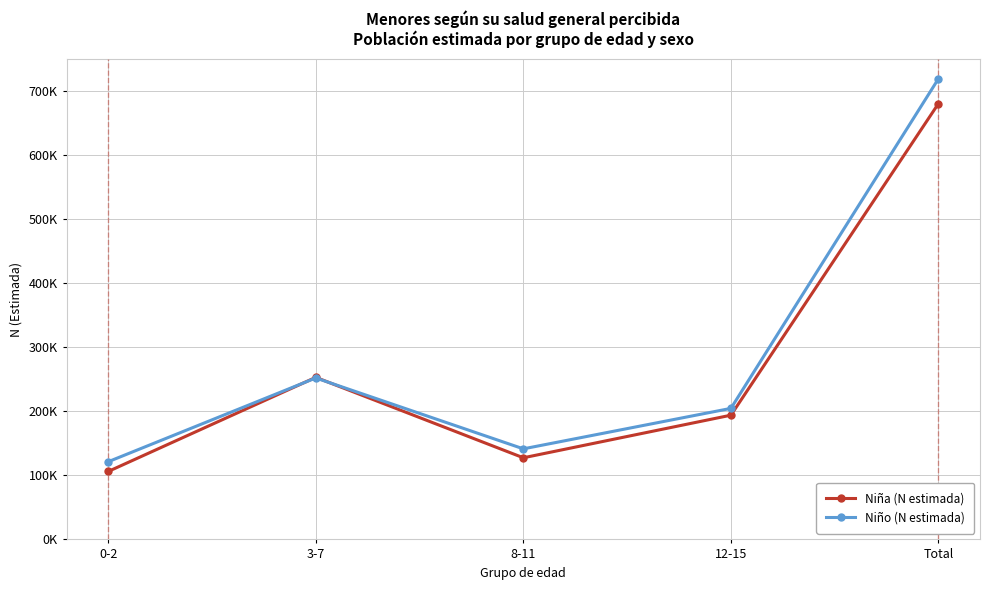

Which has a higher value, 0-2 or 12-15?

12-15